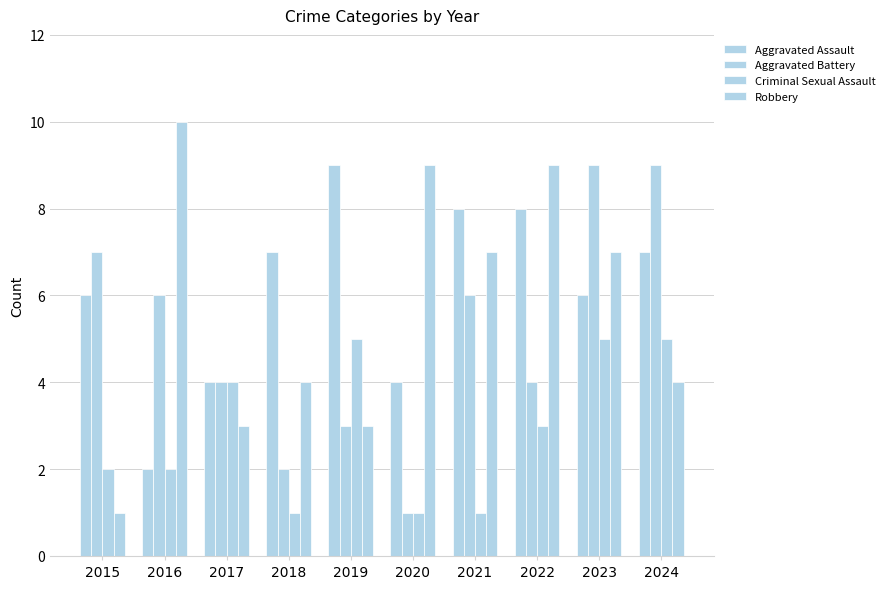

How many Aggravated Assault values are between 4 and 8?

8